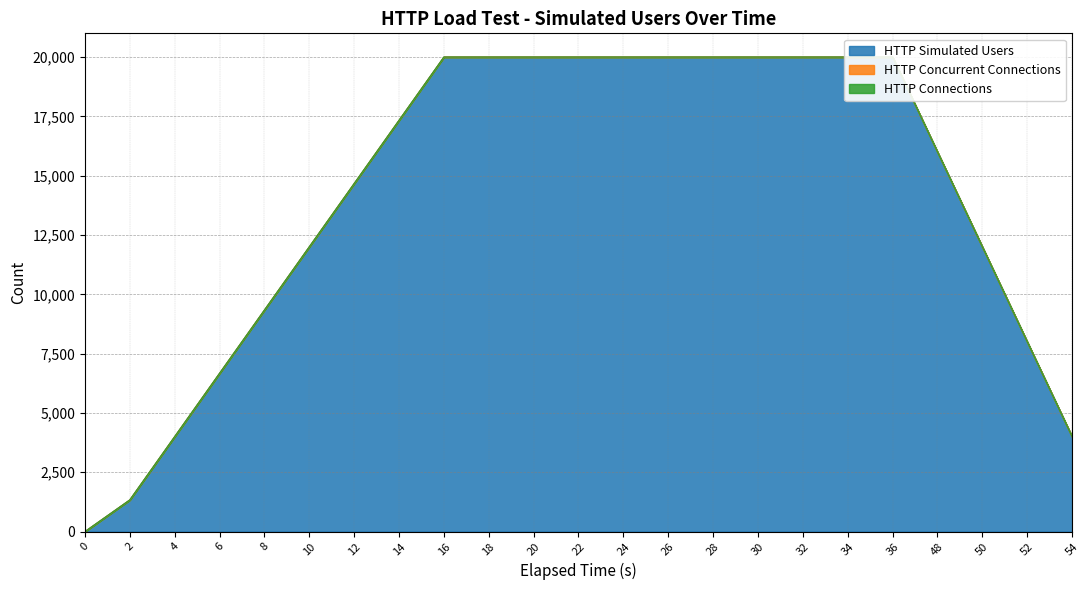

Reading left to right, extract all data points from this chart.

HTTP Simulated Users: 0=0	2=1334	4=4002	6=6670	8=9336	10=12002	12=14668	14=17334	16=20000	18=20000	20=20000	22=20000	24=20000	26=20000	28=20000	30=20000	32=20000	34=20000	36=20000	48=16000	50=12000	52=8000	54=4000
HTTP Concurrent Connections: 0=0	2=0	4=0	6=0	8=0	10=0	12=0	14=0	16=0	18=0	20=0	22=0	24=0	26=0	28=0	30=0	32=0	34=0	36=0	48=0	50=0	52=0	54=0
HTTP Connections: 0=0	2=0	4=0	6=0	8=0	10=0	12=0	14=0	16=0	18=0	20=0	22=0	24=0	26=0	28=0	30=0	32=0	34=0	36=0	48=0	50=0	52=0	54=0